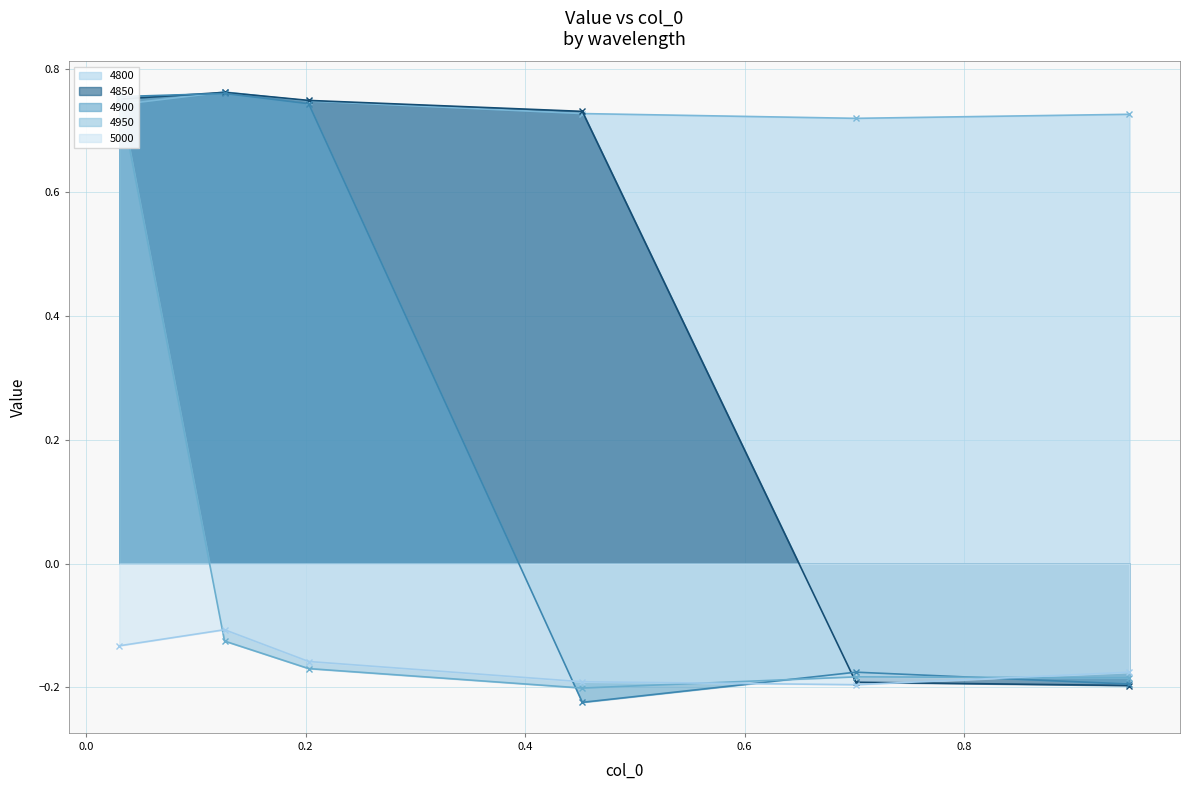

Is it true that 4900 equals 0.7 at 0.2027397260273973?

True